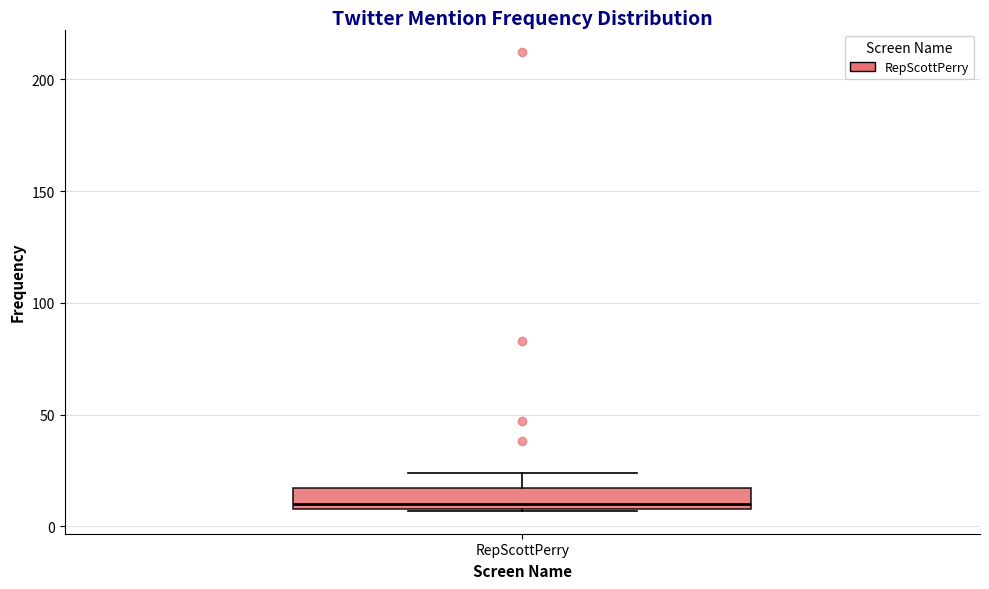

Transcribe this box plot: give where the median line is, the range the box spans, and where the two whiskers end, as read against the y-axis. The values are not printed on the chart, so give them approximately, as read against the axis.

median 10 (just above the box's lower edge), box 10 to 15, whiskers 5 to 25